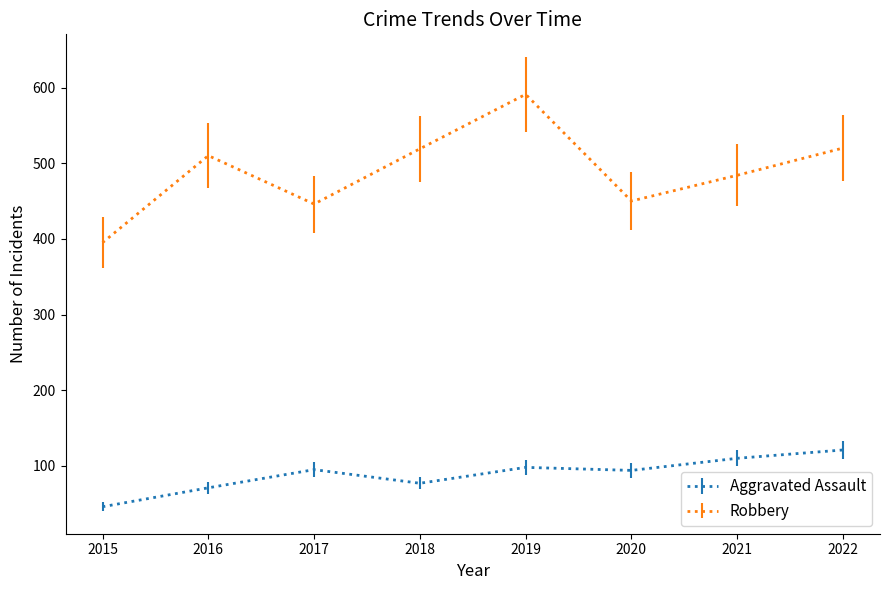

At which category does the chart reach its peak across all series?

2019